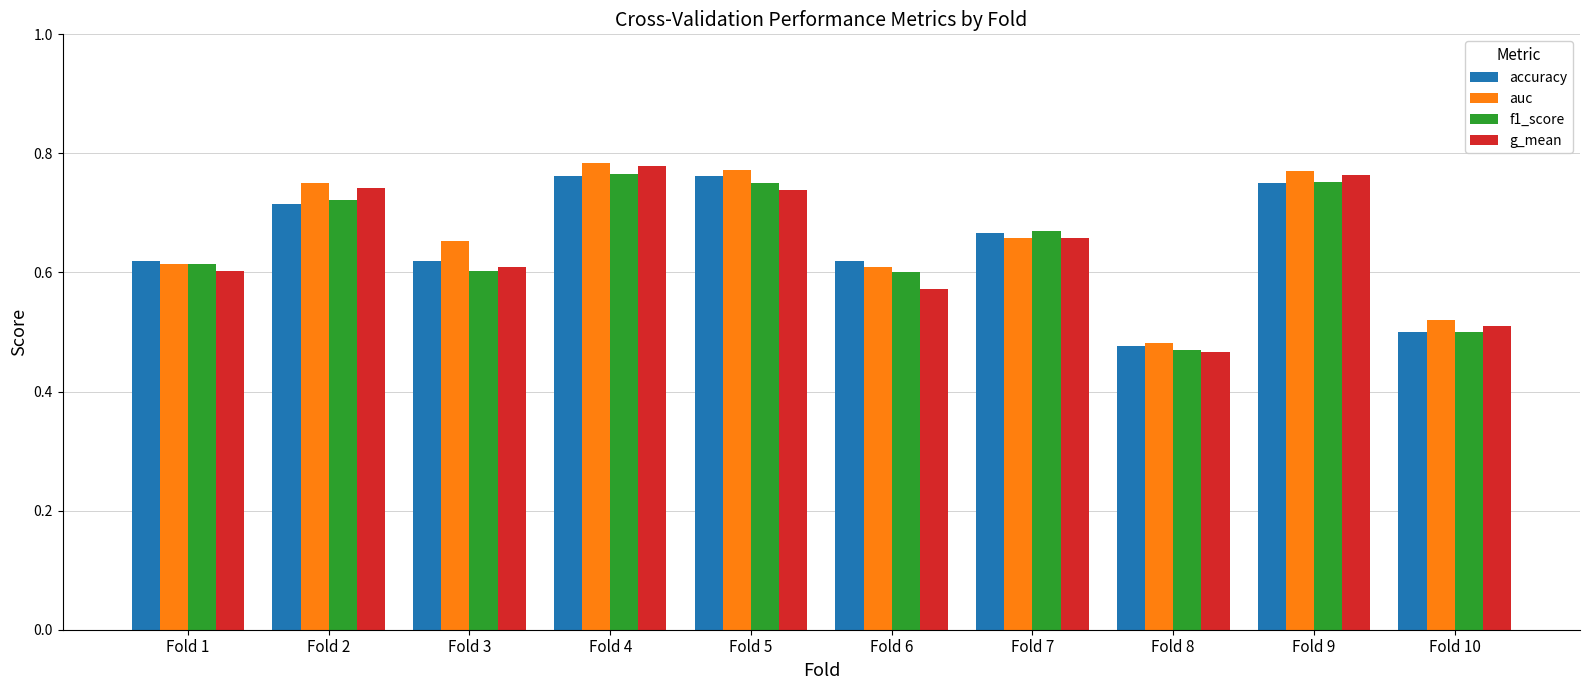

What is the difference between the maximum and second lowest values in the auc series?

0.3